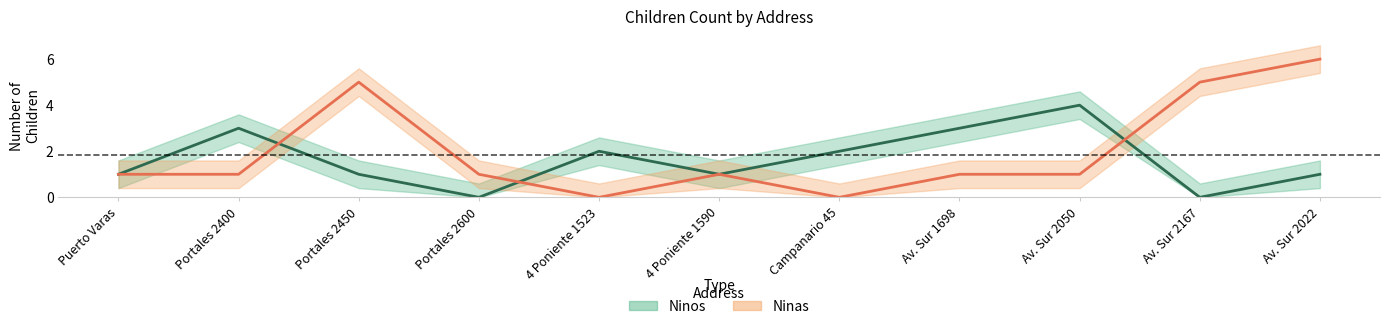

What are all the series names shown in the legend?

Ninos, Ninas